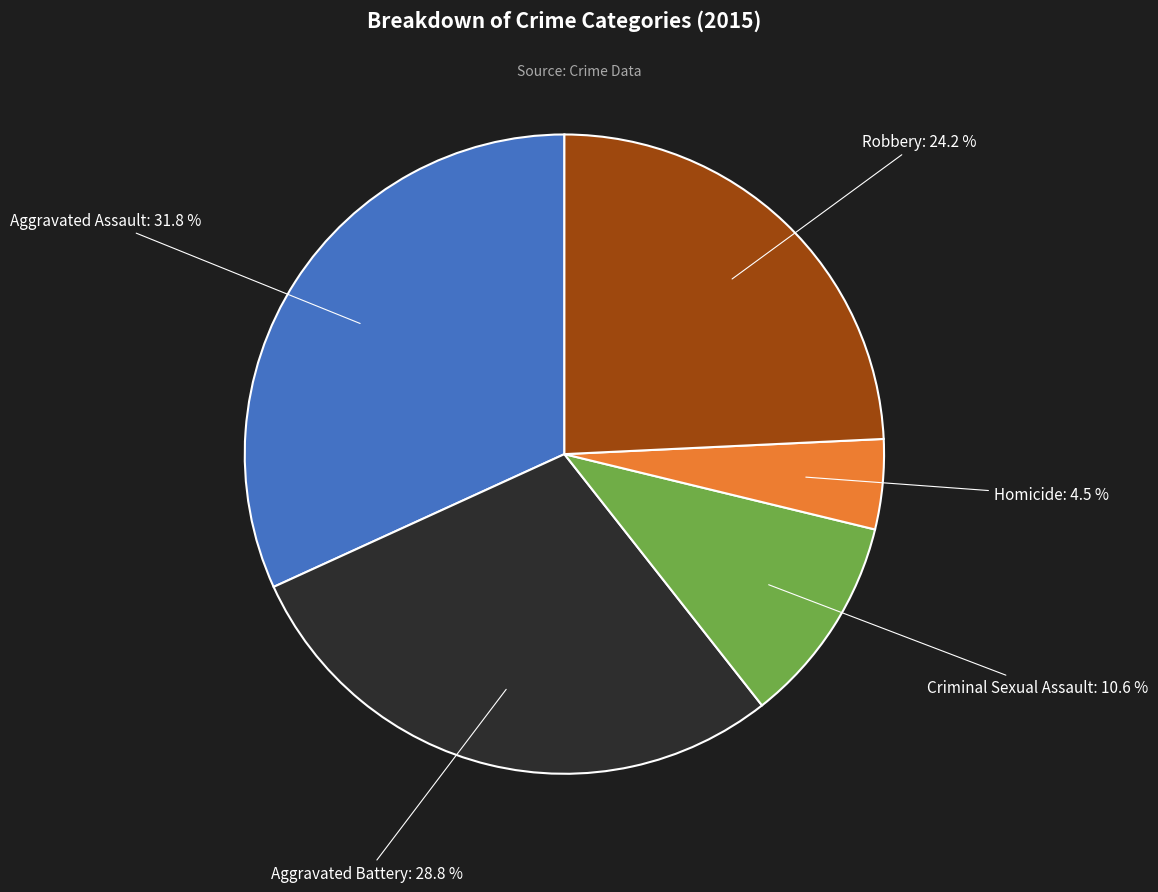

Does any single category account for the majority?

No